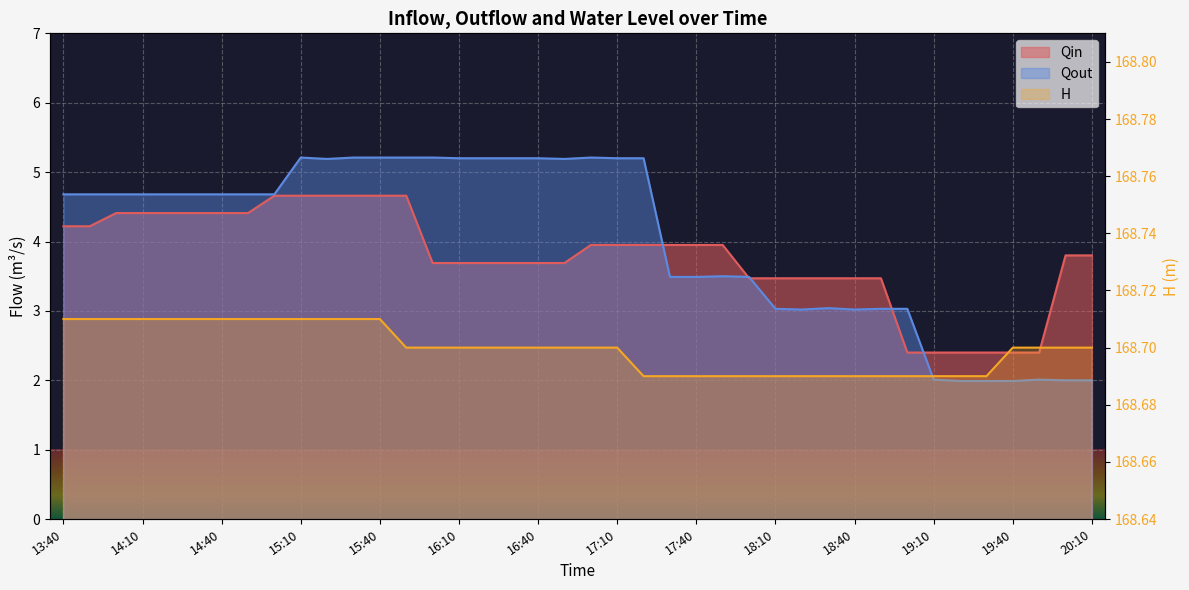

Which series ends up on top after the final intersection of Qin and Qout?

Qin